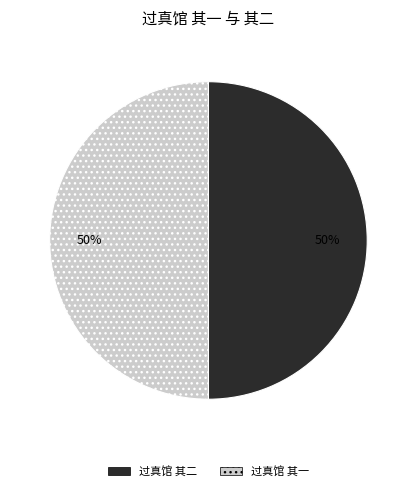

Is the sum of 过真馆 其二 and 过真馆 其一 greater than half?

Yes